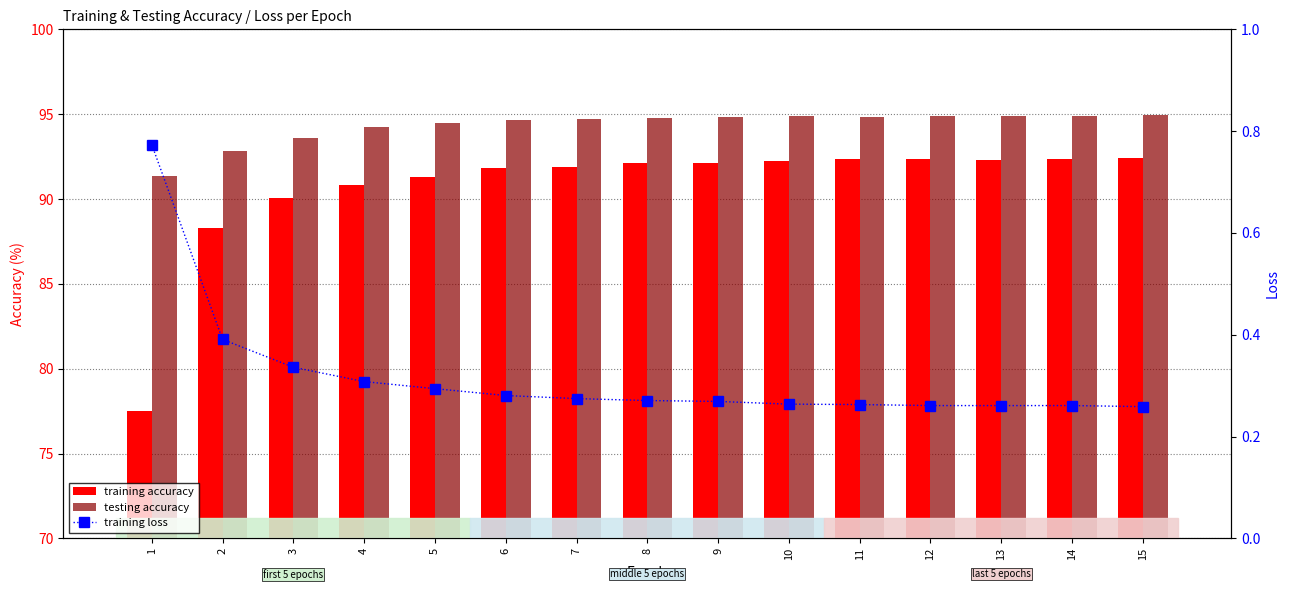

Which has a higher value, 10 or 13?

13